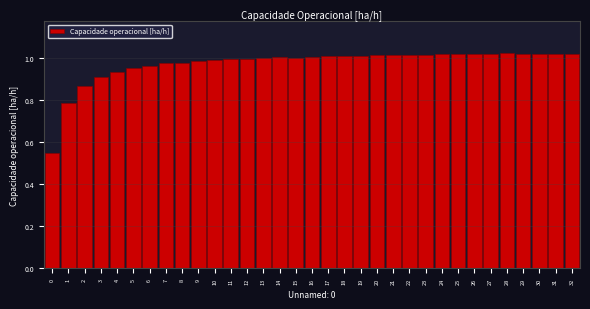

What is the change in value from 4 to 26?

+0.1